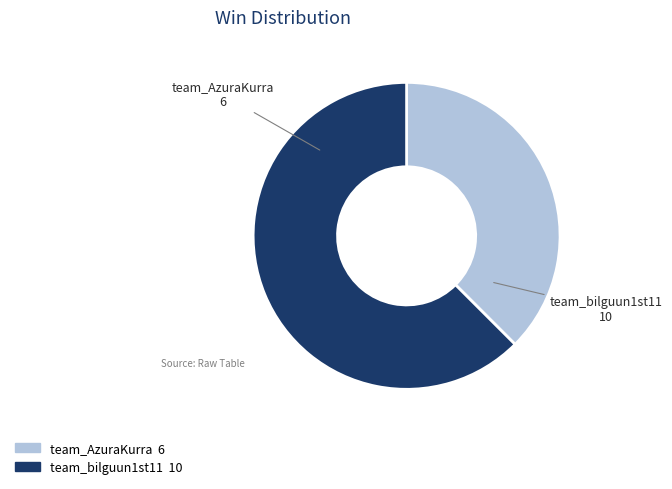

What is the majority slice?

team_bilguun1st11